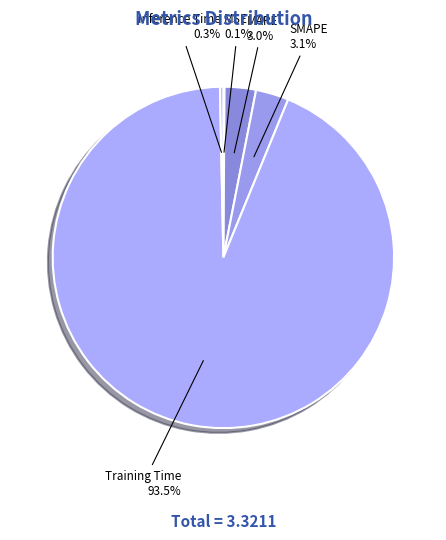

What is the largest slice in the pie chart?

Training Time